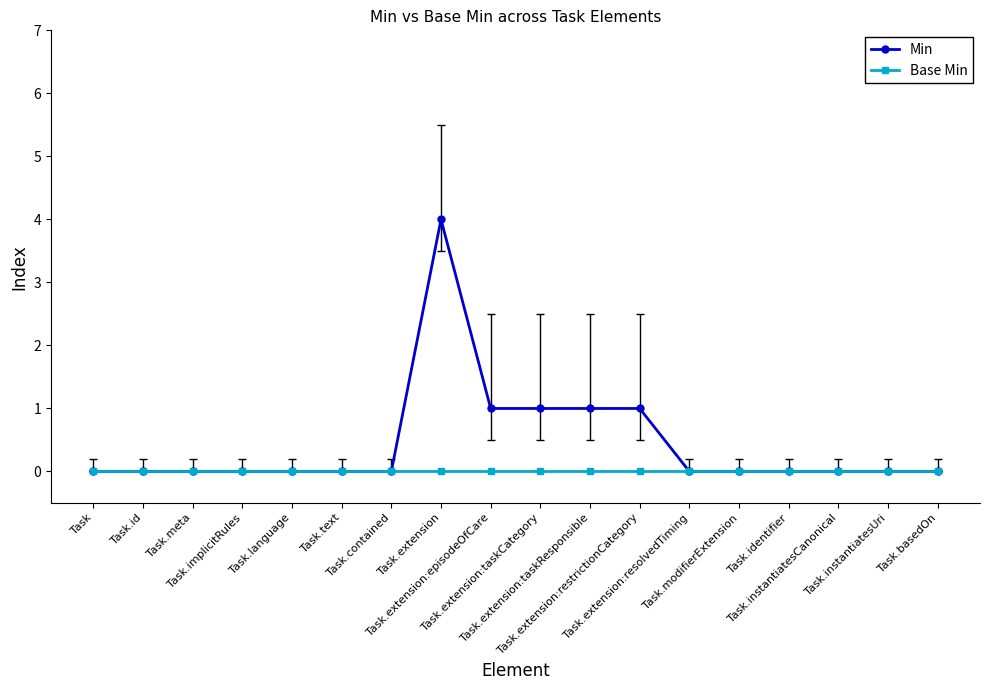

What is the greatest value displayed?

4